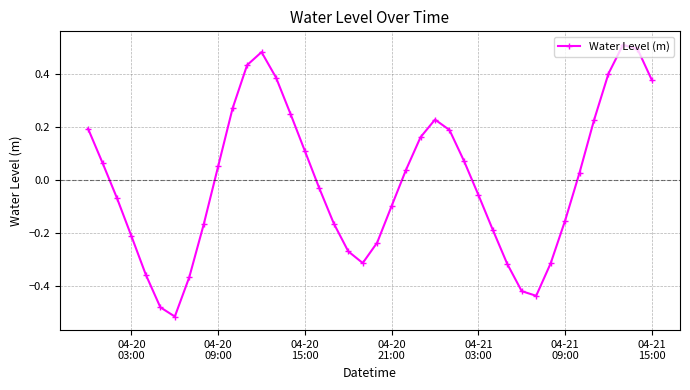

What is the difference between the maximum and minimum values?

1.0